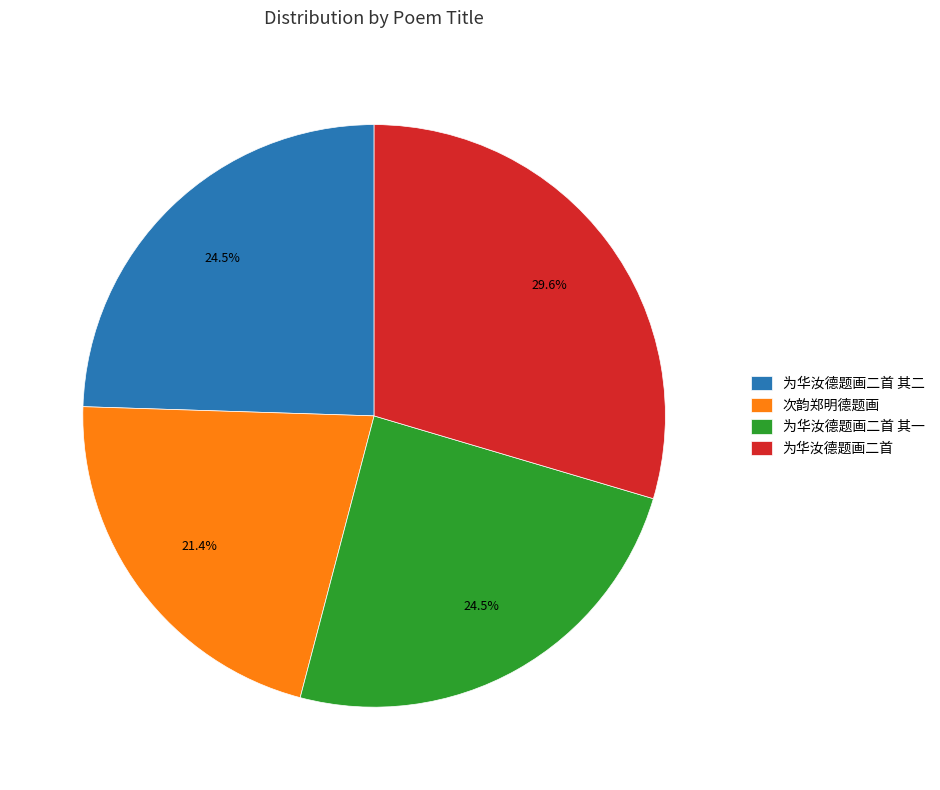

What is the largest slice in the pie chart?

为华汝德题画二首